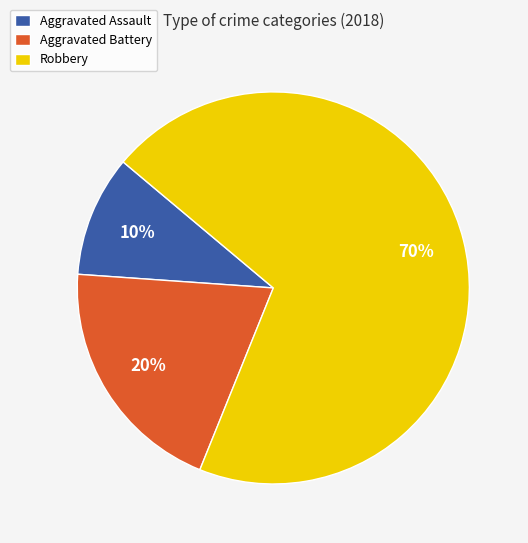

Which has a higher value, Aggravated Assault or Robbery?

Robbery